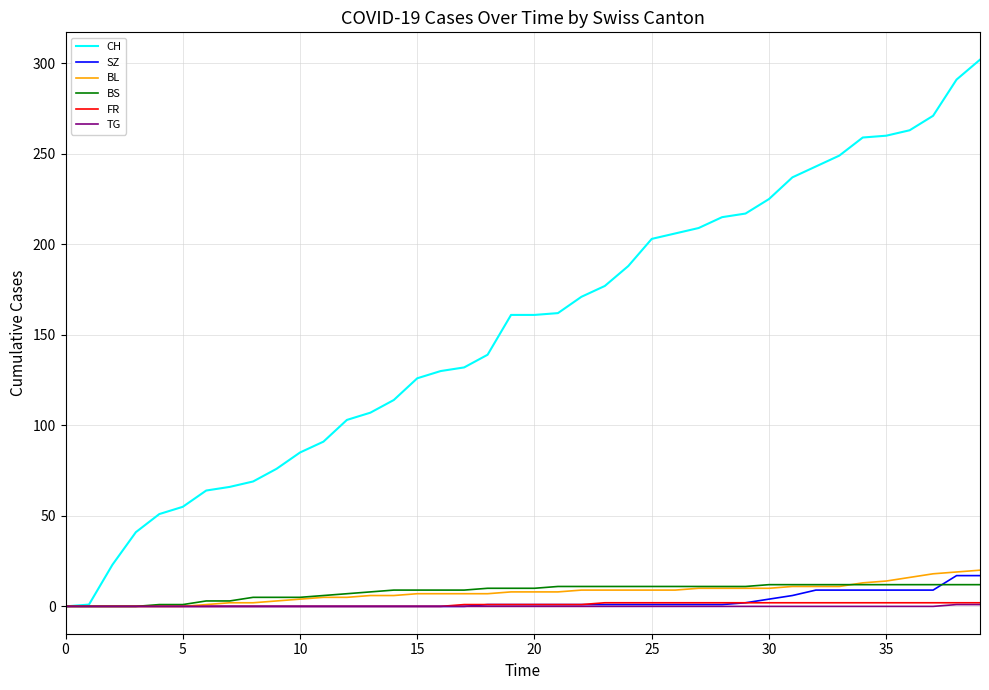

Count the TG values in the range 0 to 1.

40